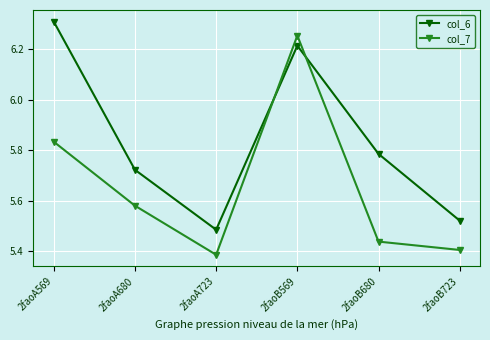

What is the difference between the maximum and minimum values in the col_7 series?

0.9